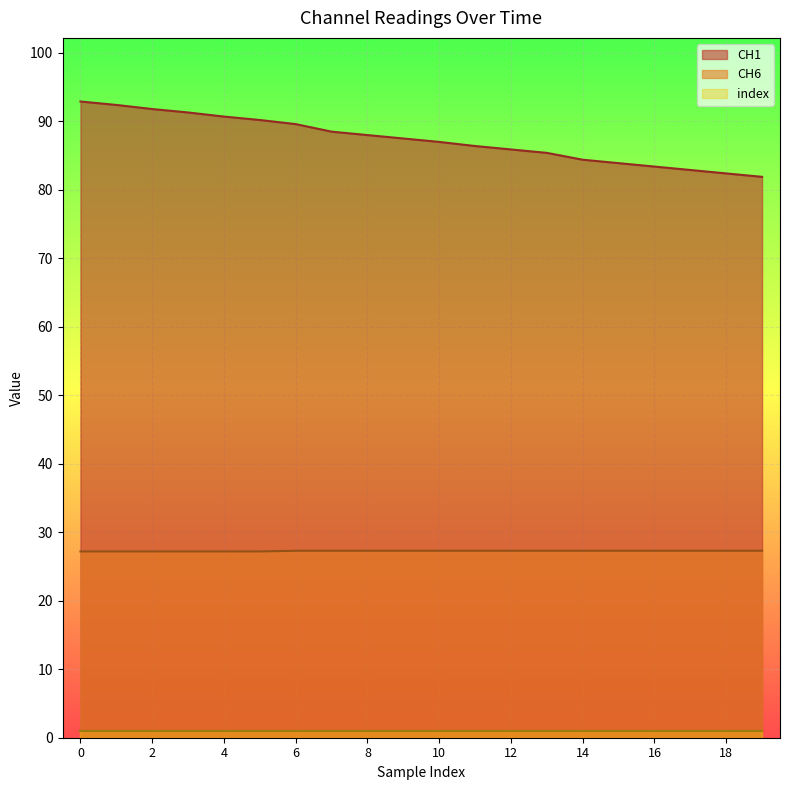

Where is CH1 nearest to the value 87?

10